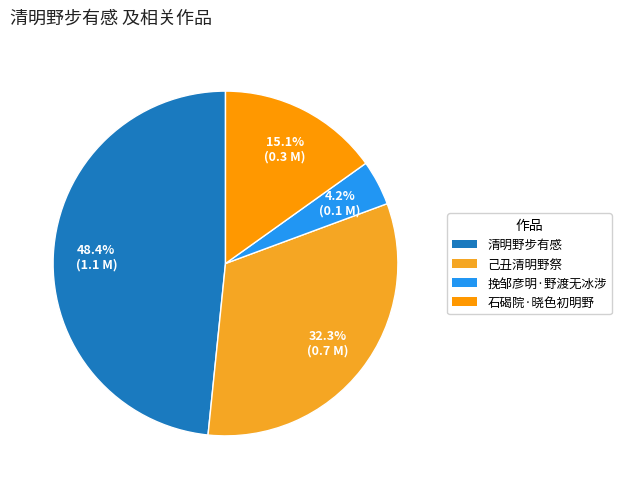

Count the number of slices in the pie.

4